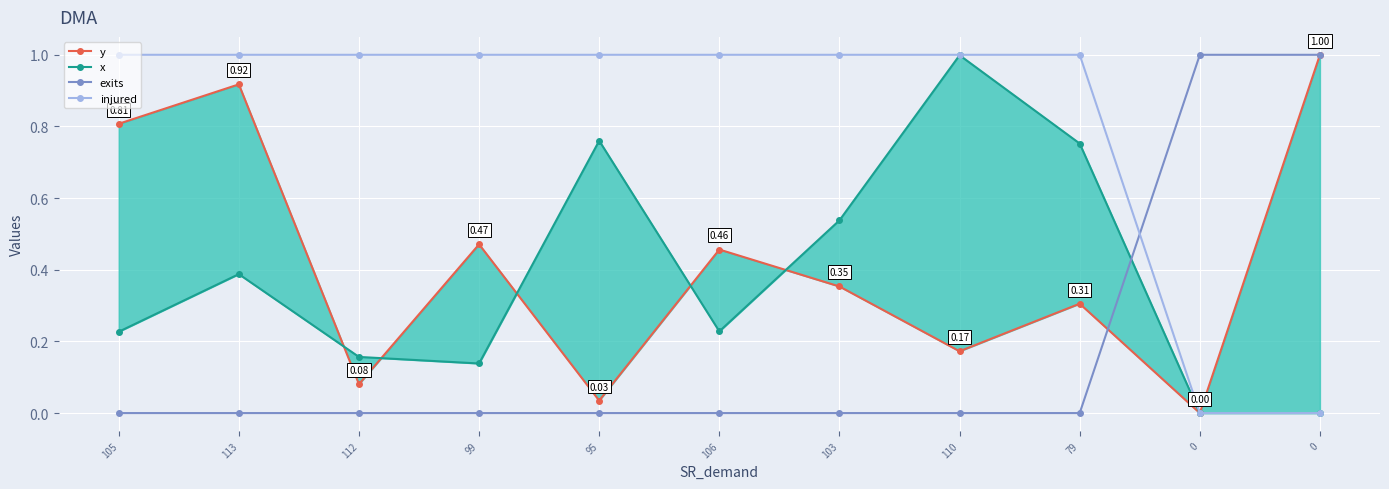

Does the chart display data point markers on the line(s)?

Yes